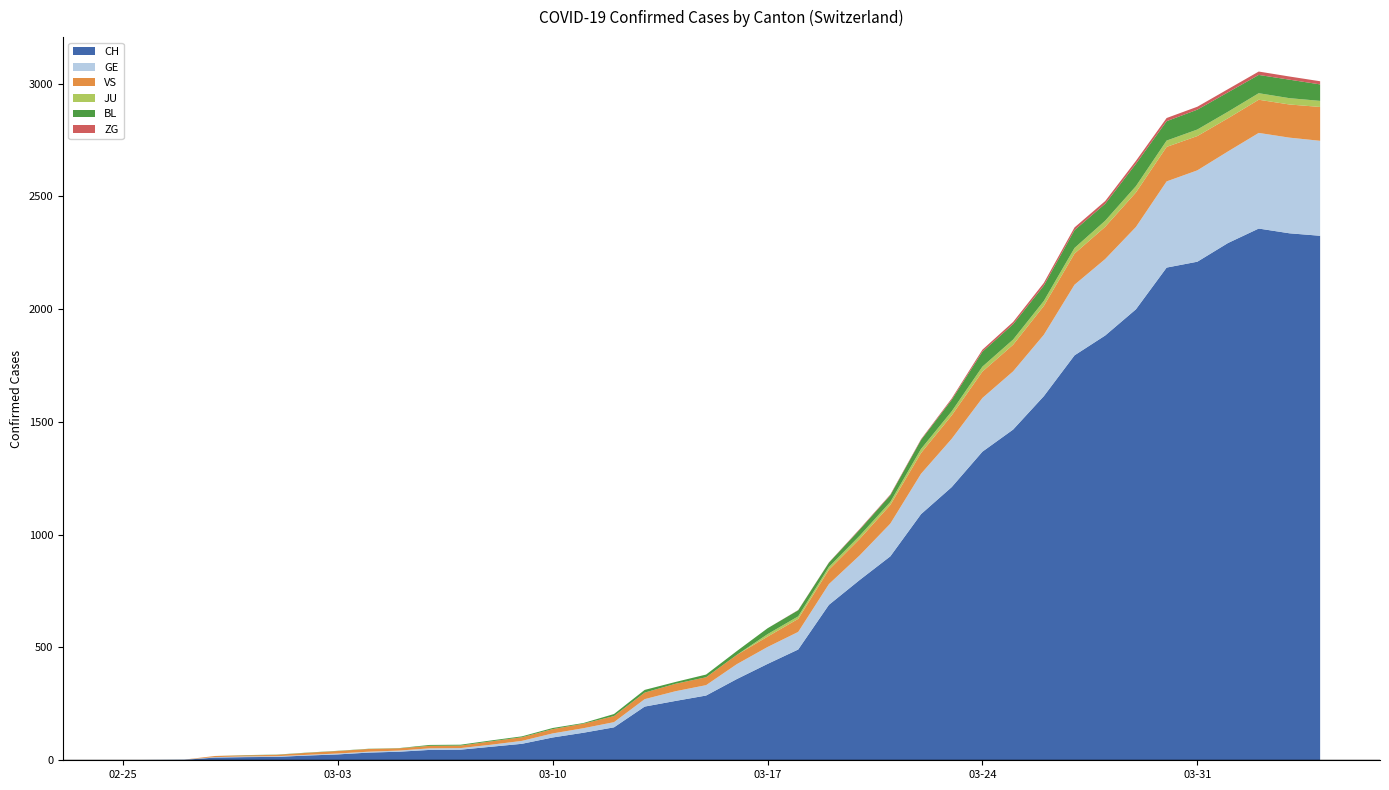

Reading right to left, transcribe all the data shown in this chart.

CH: 2325	2336	2357	2293	2210	2184	1999	1883	1795	1614	1466	1368	1211	1091	904	799	689	491	427	360	287	263	238	146	122	101	73	60	47	46	38	34	26	21	15	14	12	2	1	0
GE: 421	424	424	406	405	382	365	339	313	272	258	238	214	179	145	109	92	78	75	66	46	43	33	23	20	18	13	9	7	7	5	4	4	3	3	3	2	1	1	0
VS: 150	147	147	147	152	153	153	143	138	128	118	117	104	92	83	73	64	58	46	41	35	33	29	27	20	19	16	15	11	11	10	12	11	9	6	5	5	0	0	0
JU: 27	28	29	29	29	28	28	27	25	22	23	22	18	18	13	14	12	11	11	0	0	0	0	0	0	0	0	0	0	0	0	0	0	0	0	0	0	0	0	0
BL: 73	82	81	86	88	86	99	75	79	68	68	66	51	40	30	27	19	27	26	17	12	8	12	9	3	5	4	4	4	4	1	1	1	1	1	1	0	0	0	0
ZG: 14	14	15	14	13	14	13	12	12	12	10	9	6	3	3	3	1	1	0	0	0	0	0	0	0	0	0	0	0	0	0	0	0	0	0	0	0	0	0	0